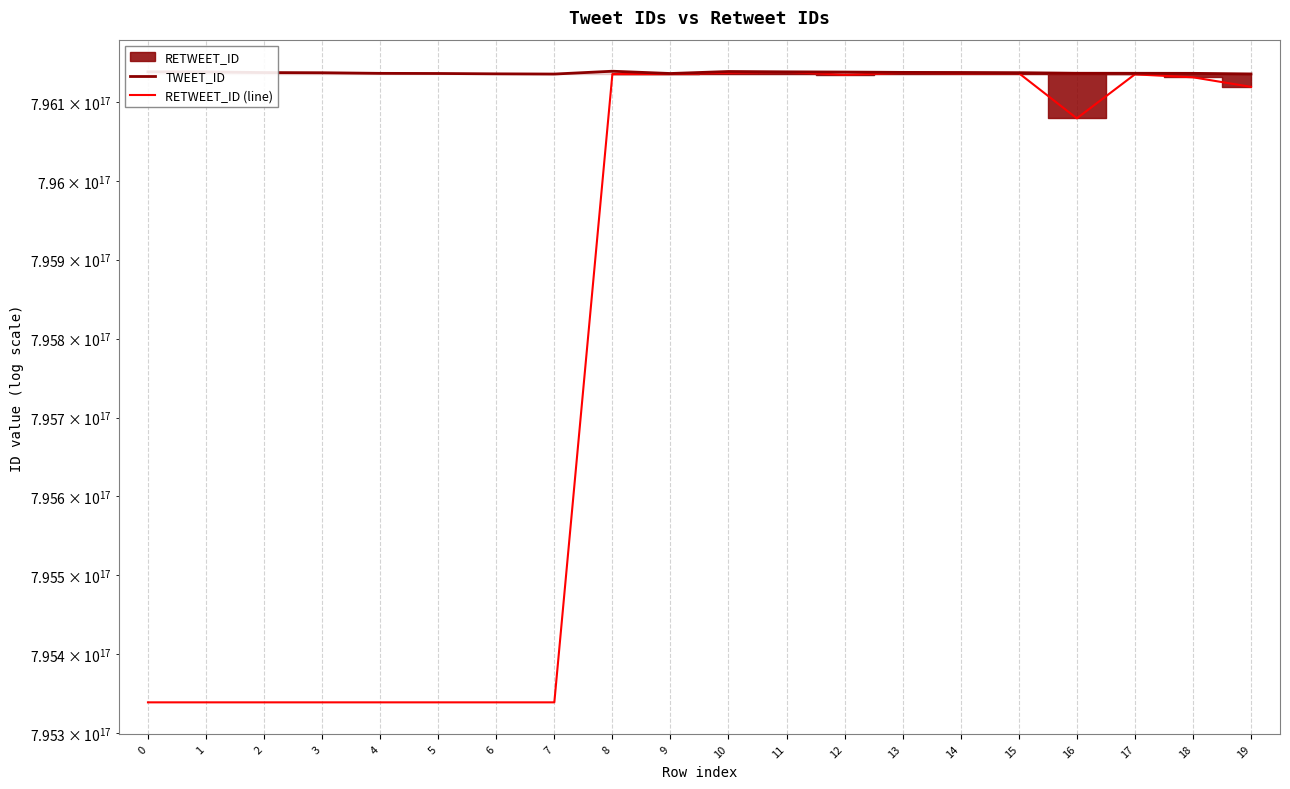

Is this an area chart (filled region under the line)?

No